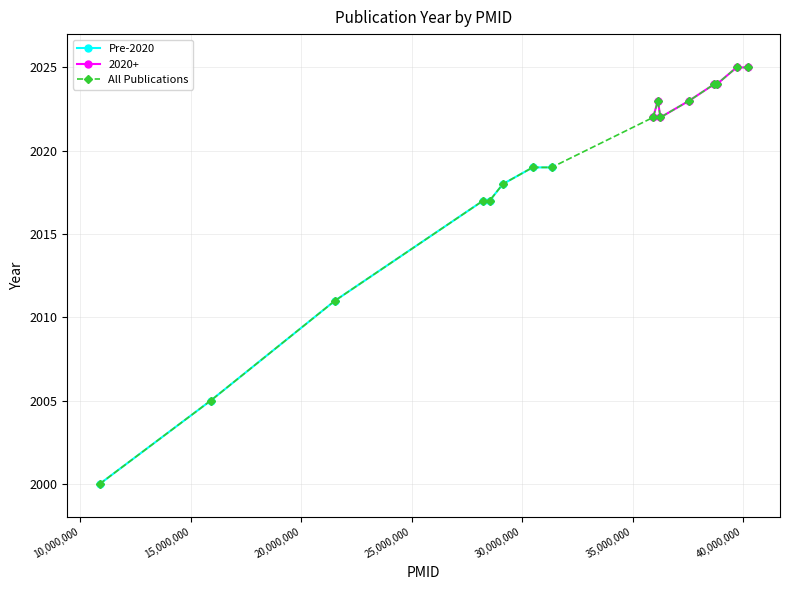

What is the value of the All Publications point at the 2nd from the left?

2005